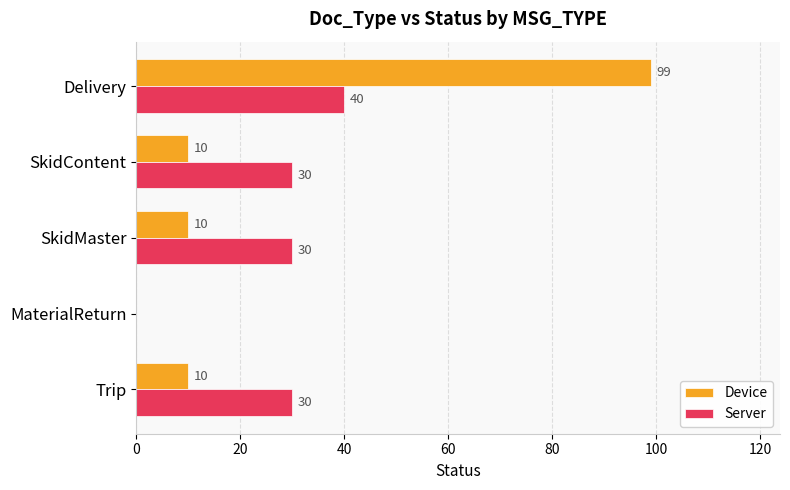

What is the maximum value shown in the chart?

99